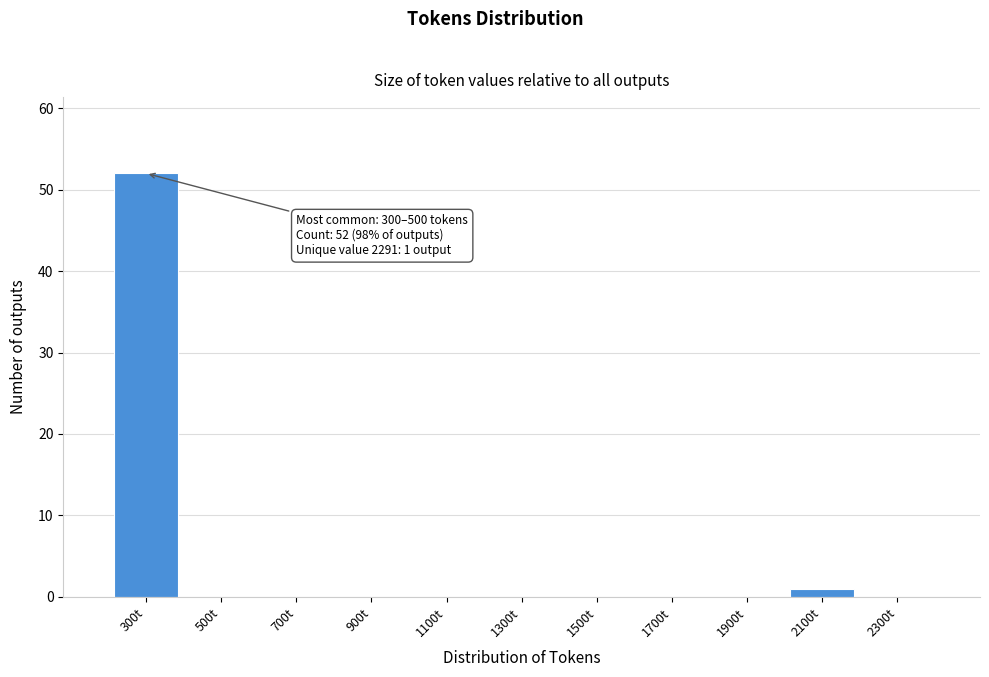

Reading left to right, transcribe all the data shown in this chart.

300t=52	500t=0	700t=0	900t=0	1100t=0	1300t=0	1500t=0	1700t=0	1900t=0	2100t=1	2300t=0